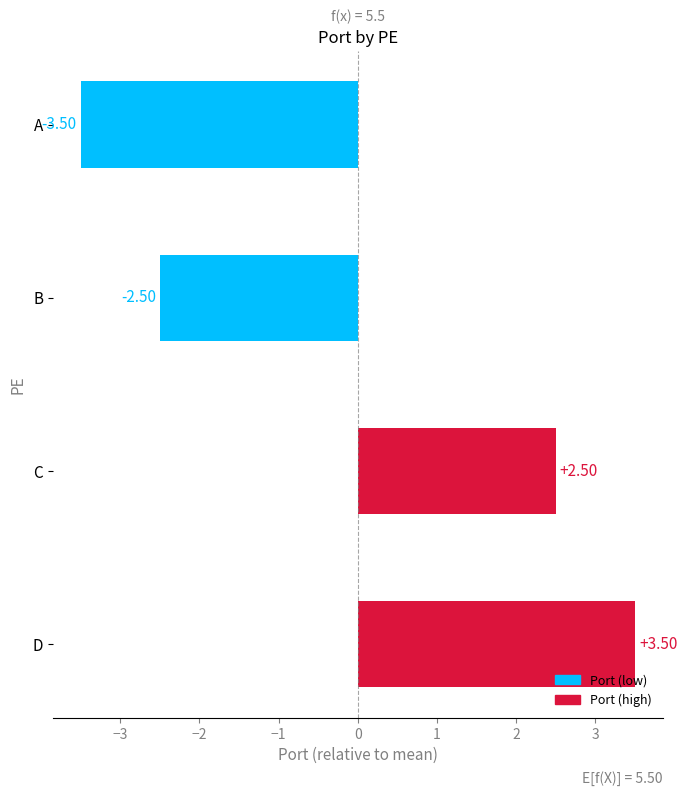

Rank the categories by value from highest to lowest.

D, C, B, A